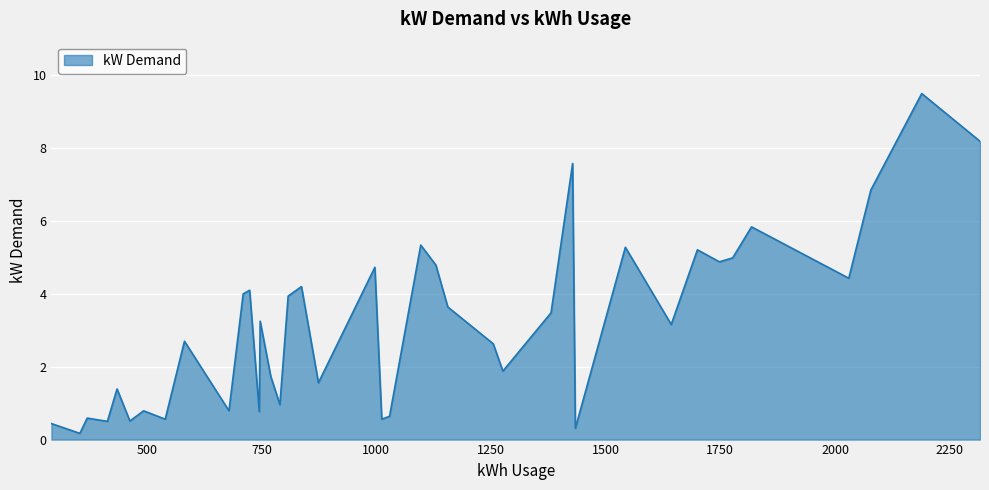

What is the greatest value displayed?

9.5